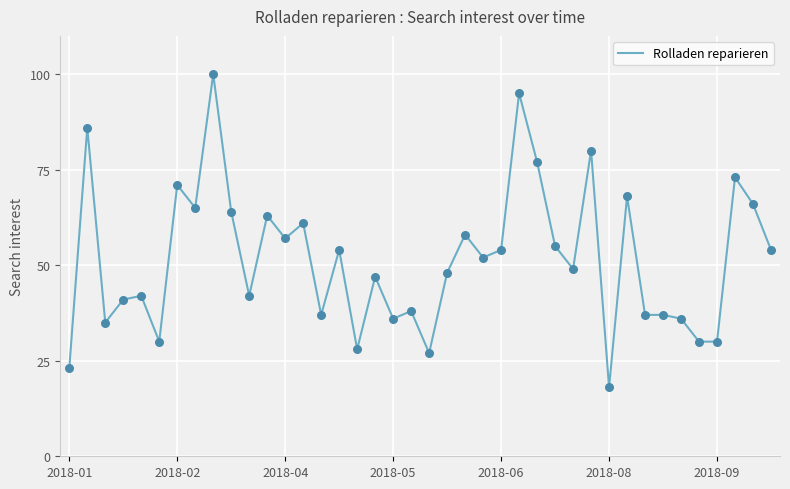

What is the difference between the maximum and minimum values?

82